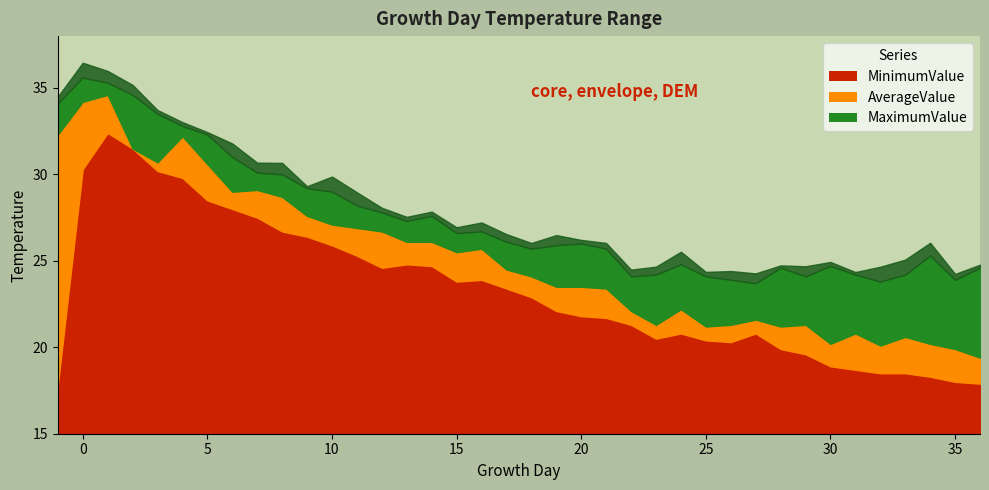

Which has a higher value, -1 or 21?

21